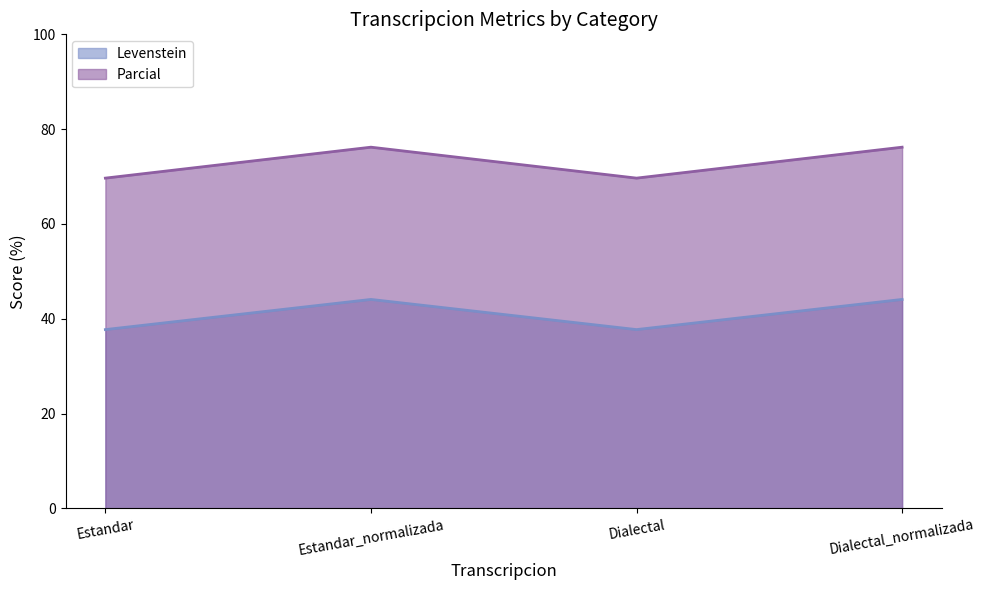

What is the minimum value for Levenstein?

37.7